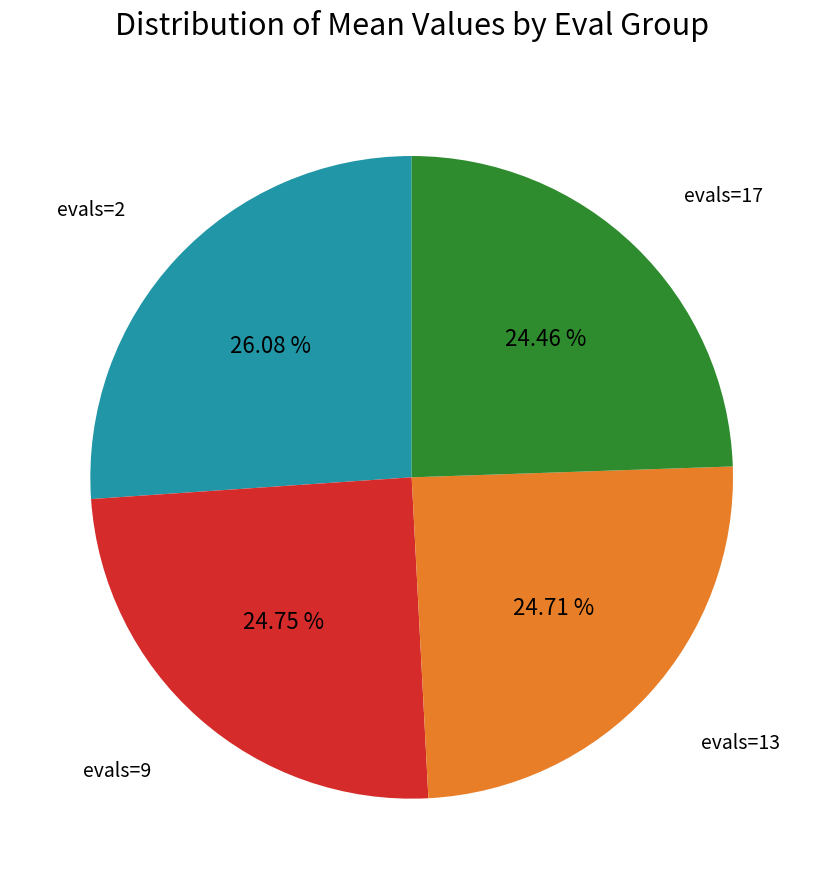

To the nearest percent, what is the combined percentage of evals=13 and evals=2?

51%